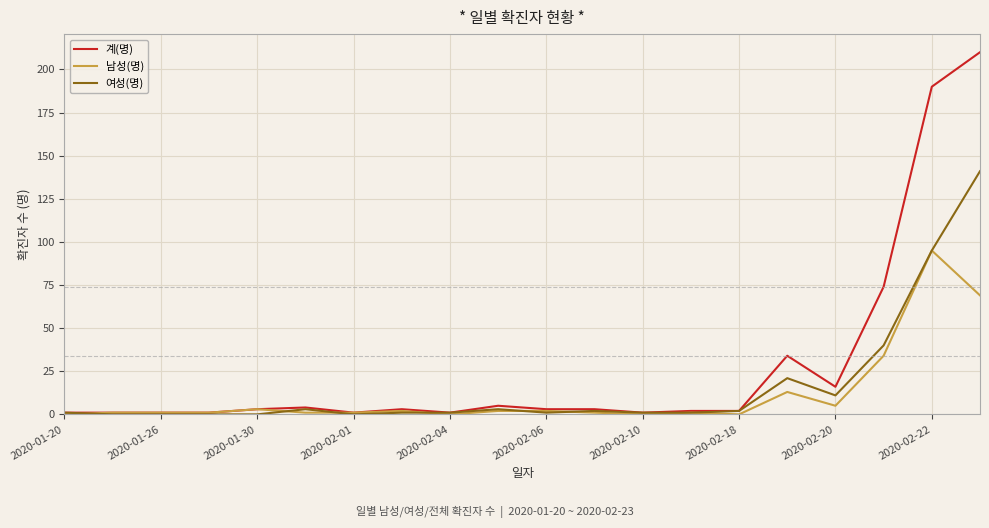

Rank the series by their maximum value, from lowest to highest.

남성(명), 여성(명), 계(명)